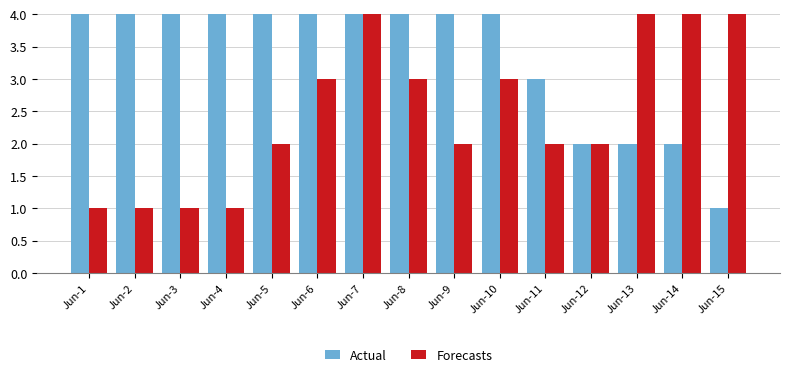

At how many categories does at least one series exceed 3?

13